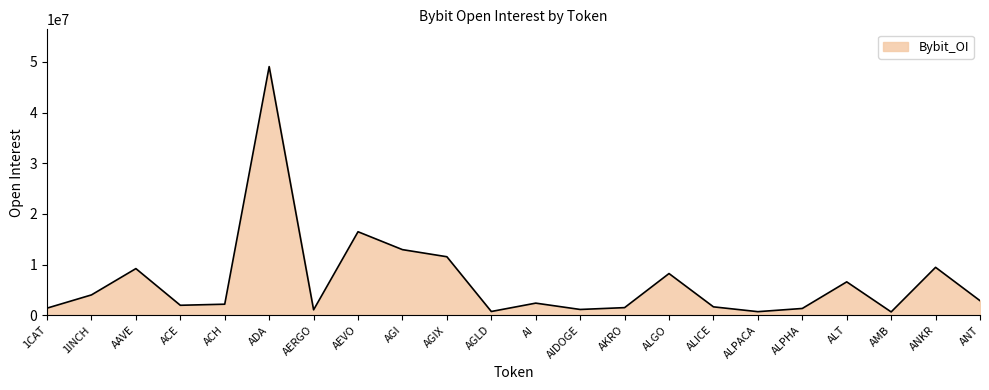

At which label is the value closest to 24860990?

AEVO